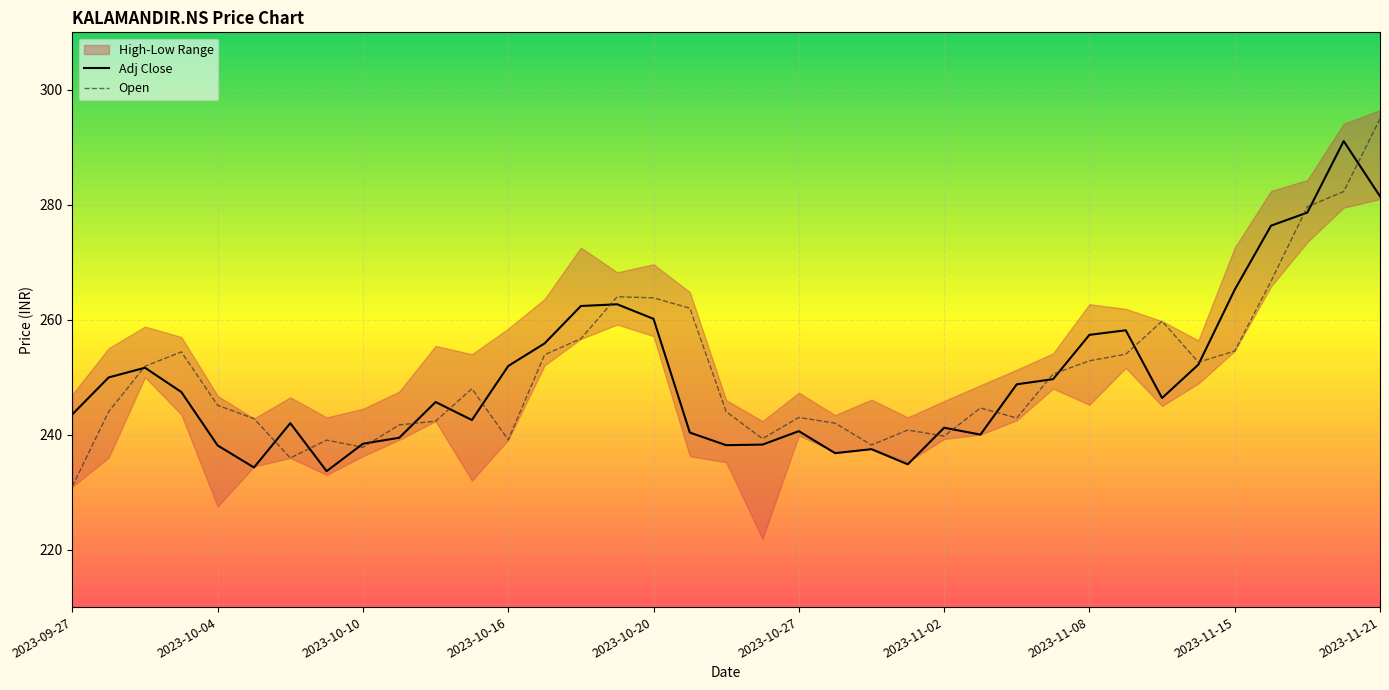

Where is the first local maximum for Open?

2023-10-03